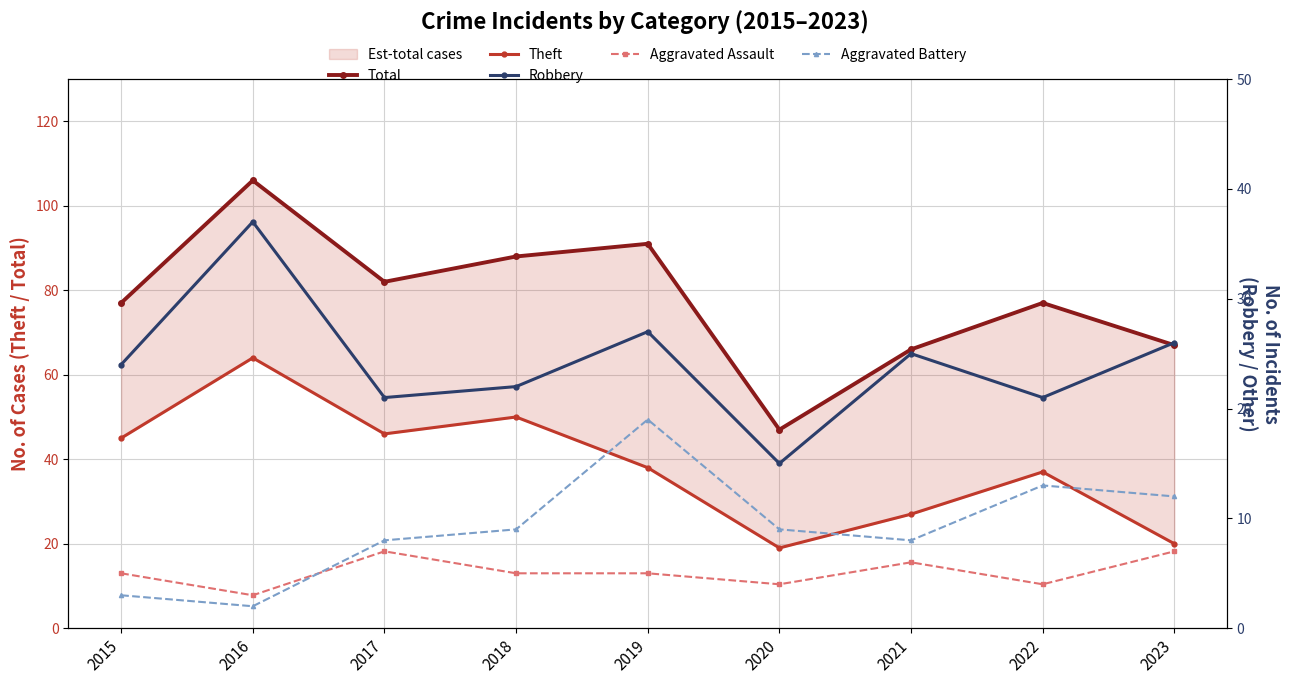

Does the chart display data point markers on the line(s)?

Yes